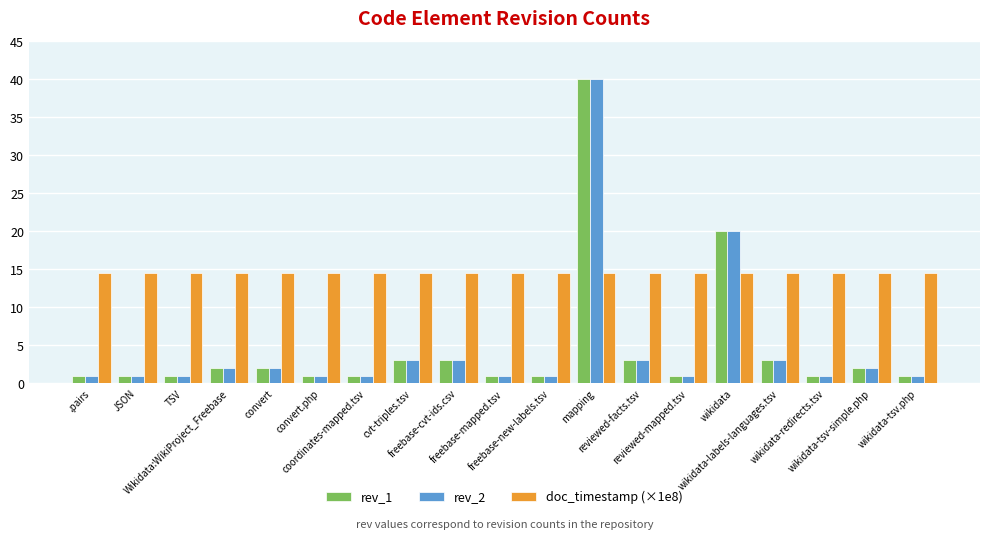

Reading left to right, transcribe all the data shown in this chart.

rev_1: 1.0	1.0	1.0	2.0	2.0	1.0	1.0	3.0	3.0	1.0	1.0	40.0	3.0	1.0	20.0	3.0	1.0	2.0	1.0
rev_2: 1.0	1.0	1.0	2.0	2.0	1.0	1.0	3.0	3.0	1.0	1.0	40.0	3.0	1.0	20.0	3.0	1.0	2.0	1.0
doc_timestamp (×1e8): 14.4	14.4	14.4	14.4	14.4	14.4	14.4	14.4	14.4	14.4	14.4	14.4	14.4	14.4	14.4	14.4	14.4	14.4	14.4